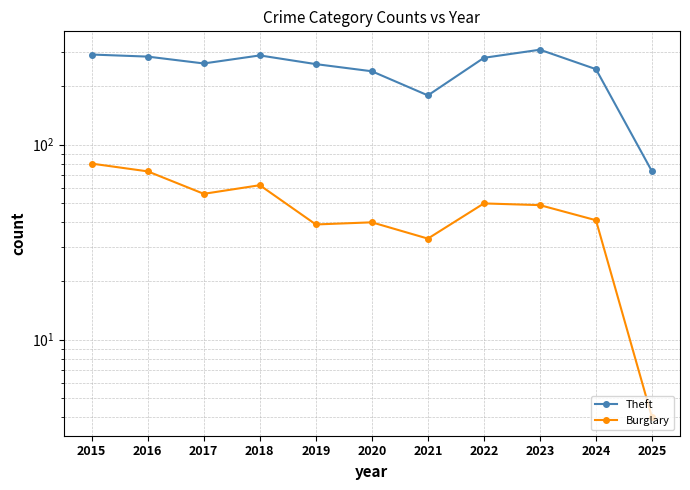

What is the difference between the Theft values at 2020 and 2022?

41